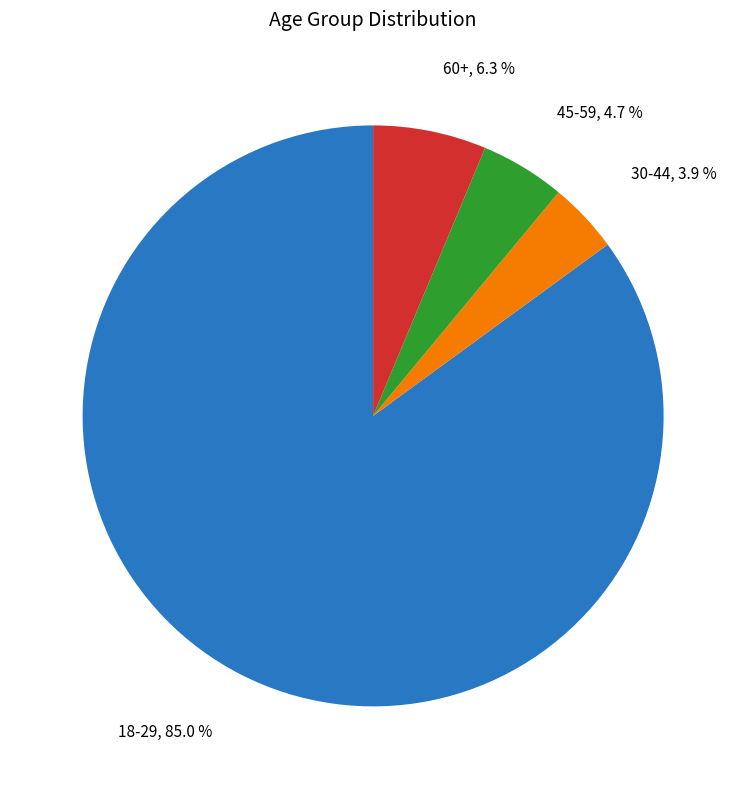

To the nearest percent, what portion does 45-59 represent?

5%